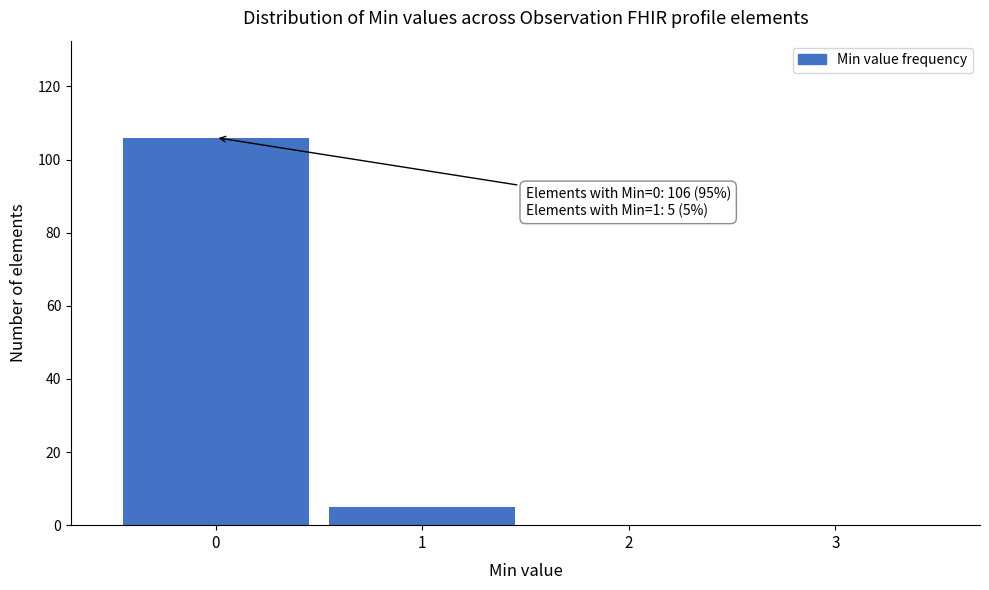

Which range on the x-axis has the tallest bar?

-0.5 to 0.5